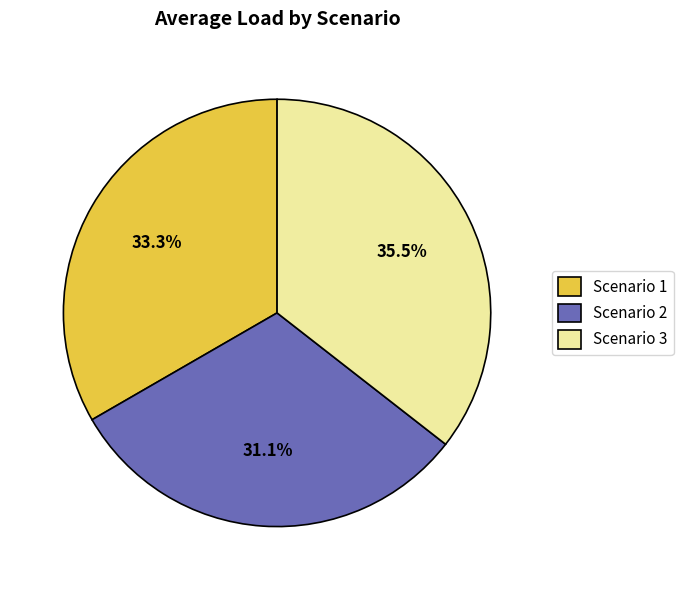

What is the largest slice in the pie chart?

Scenario 3